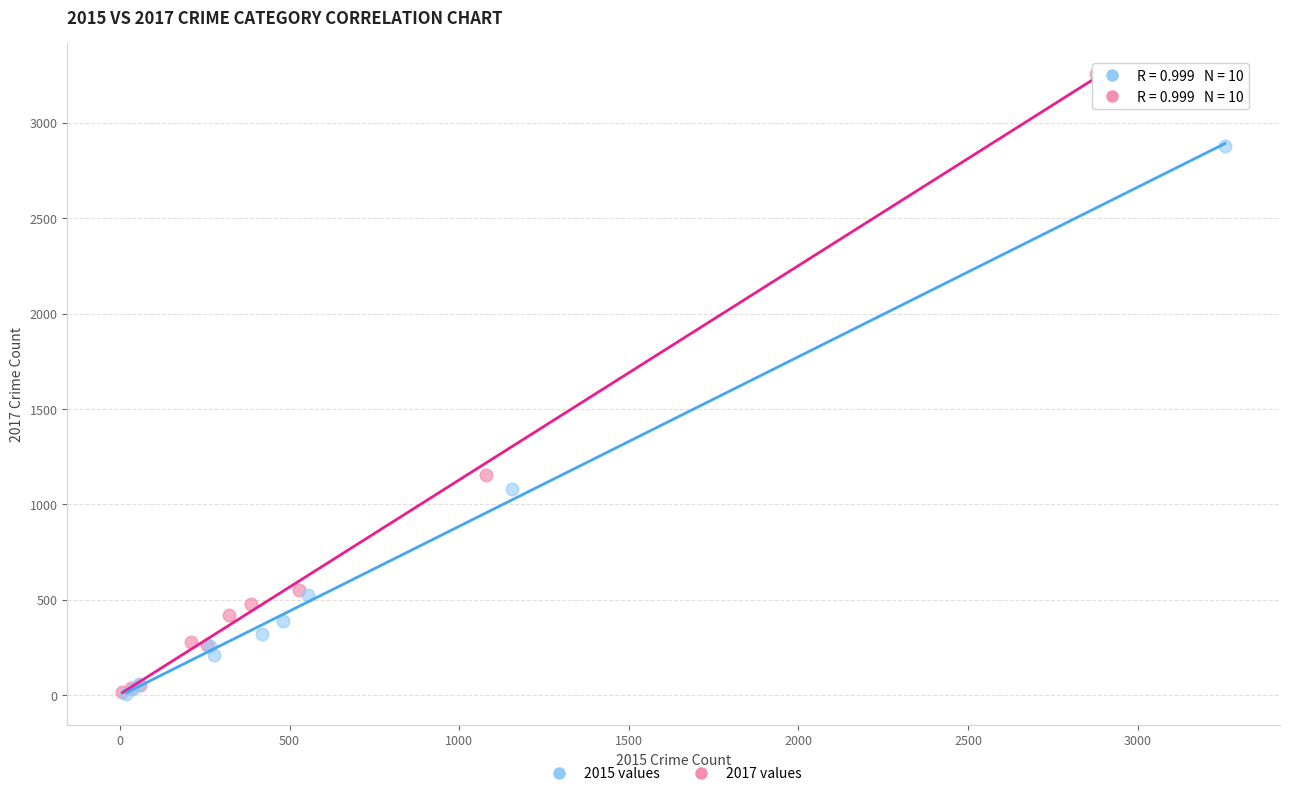

Which series has the widest spread of Y values?

2015 values